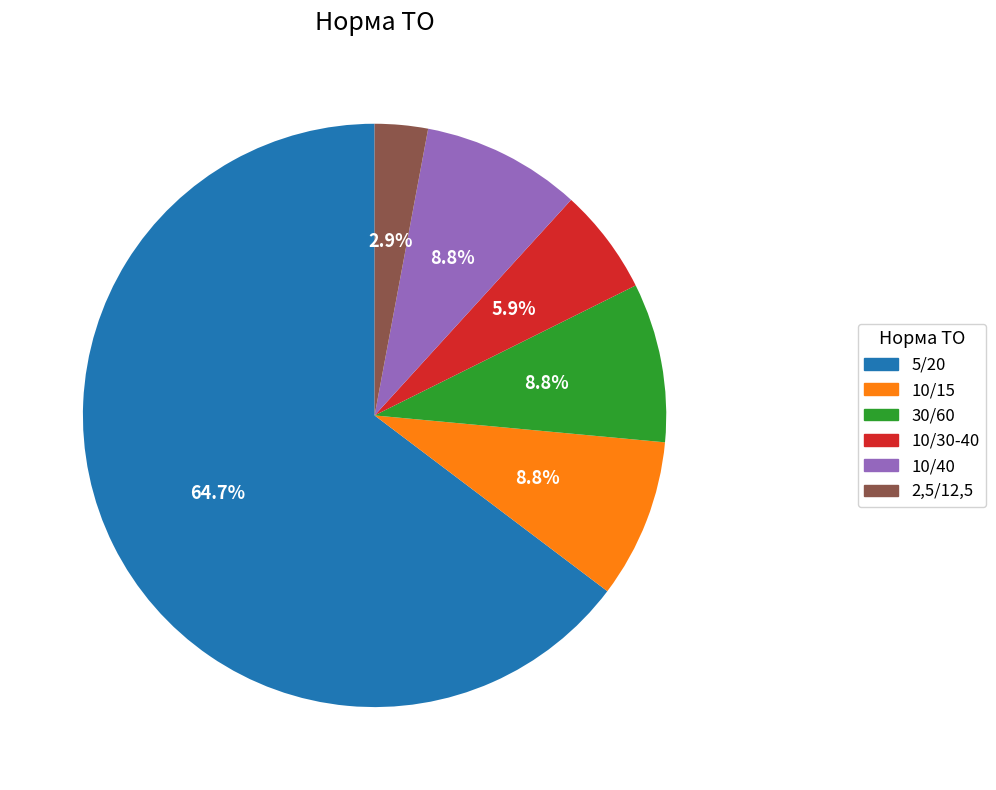

How many segments does this pie chart have?

6